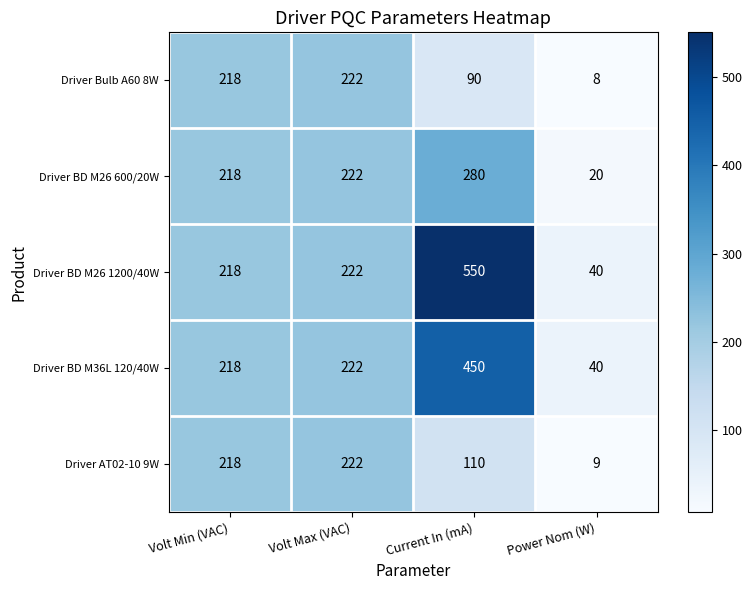

What is the difference between the maximum and second lowest values in the Driver AT02-10 9W series?

112